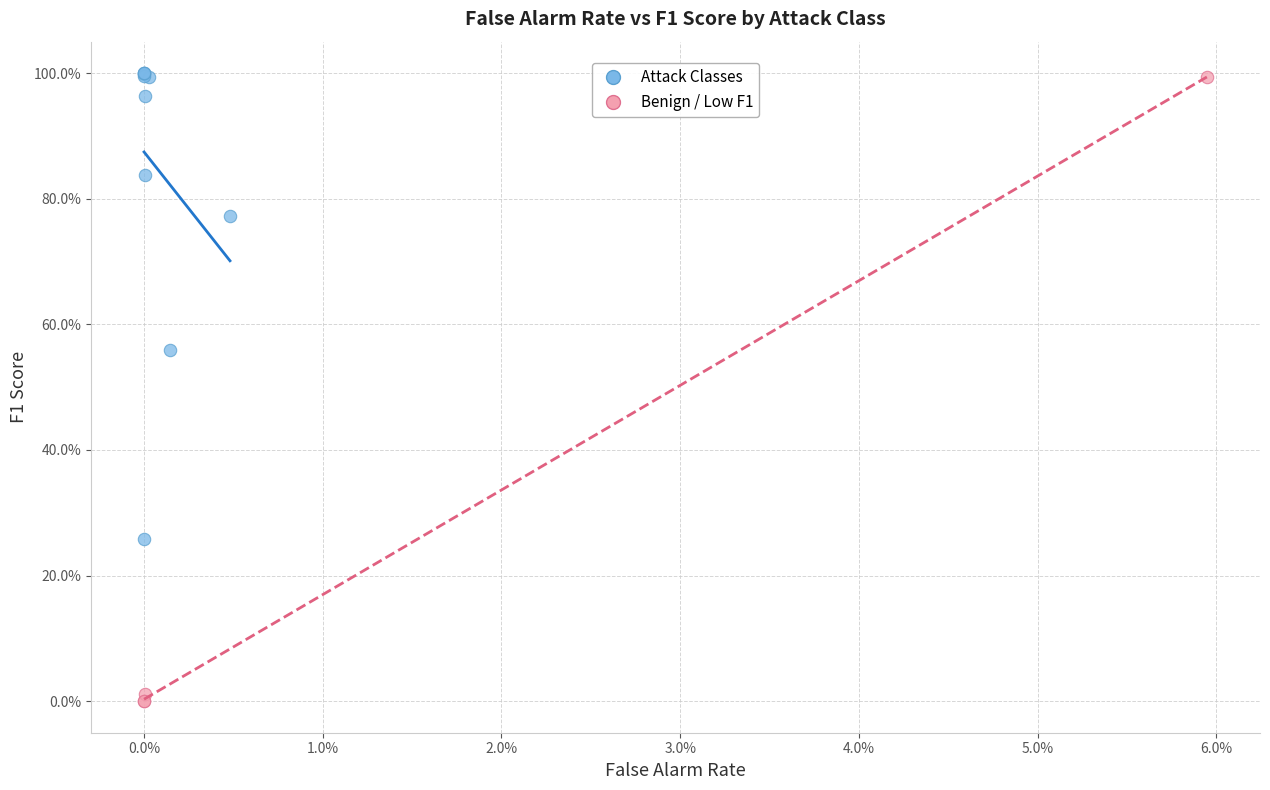

What are all the series names shown in the legend?

Attack Classes, Benign / Low F1